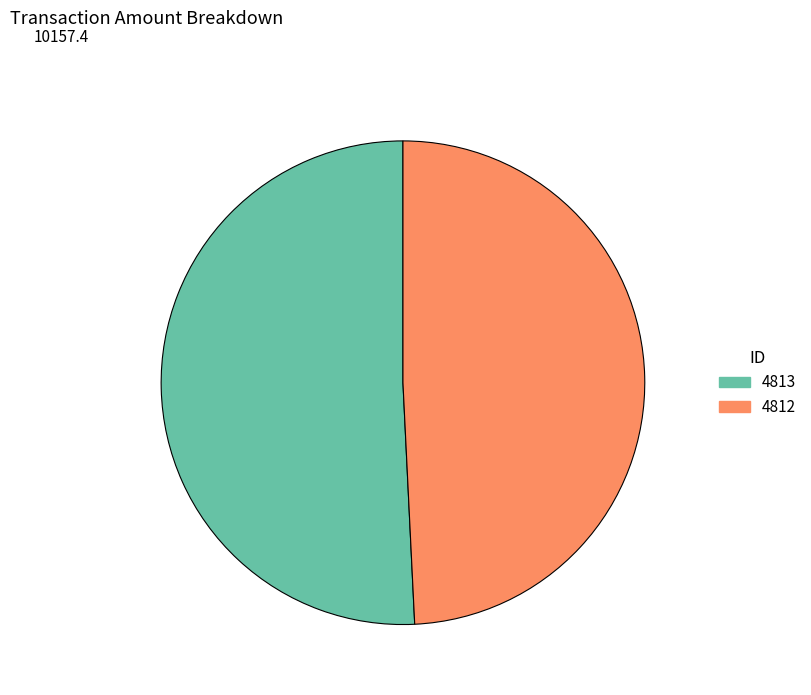

Do 4812 and 4813 together represent more than half of the pie?

Yes